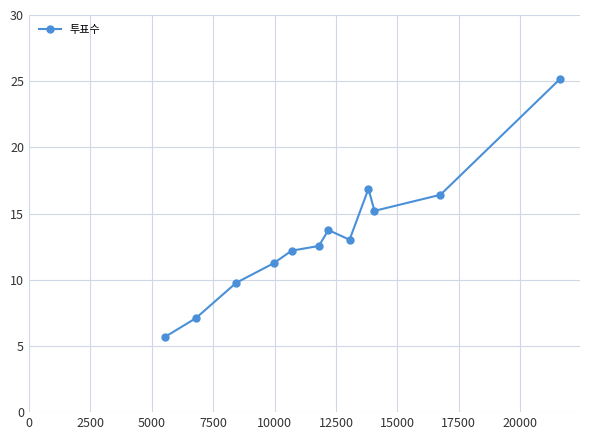

Count the number of data series in this chart.

1